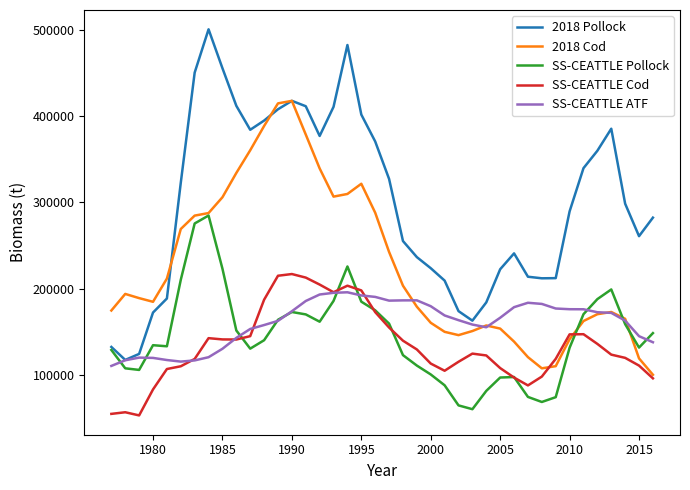

How many values in the SS-CEATTLE Cod series are below 124725?

20